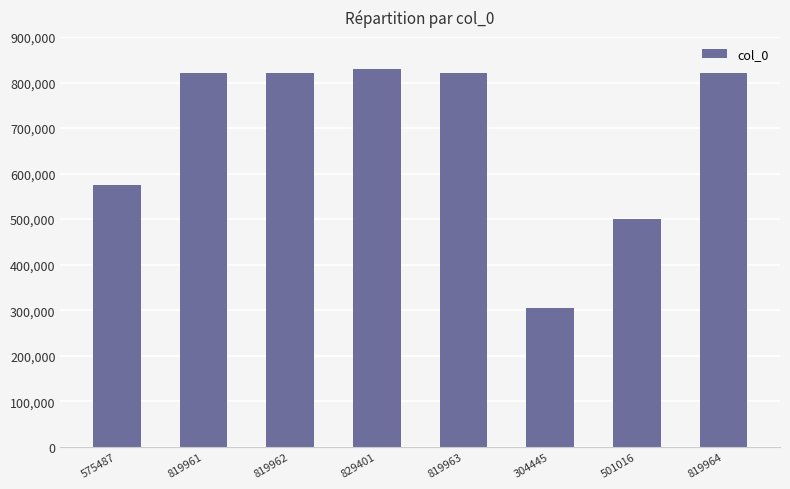

What position from the right is 304445?

3